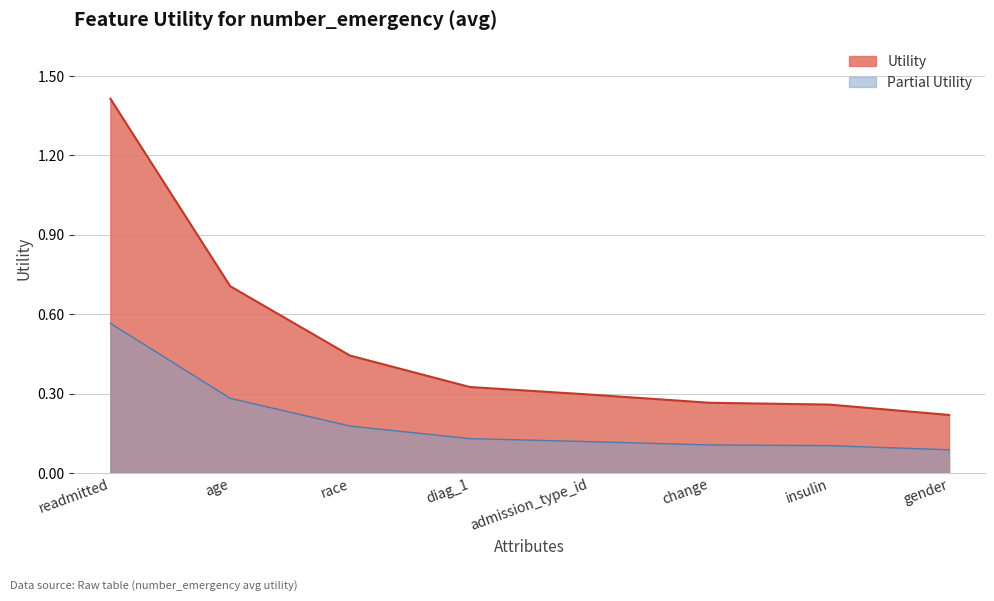

What is the minimum value shown in the chart?

0.2